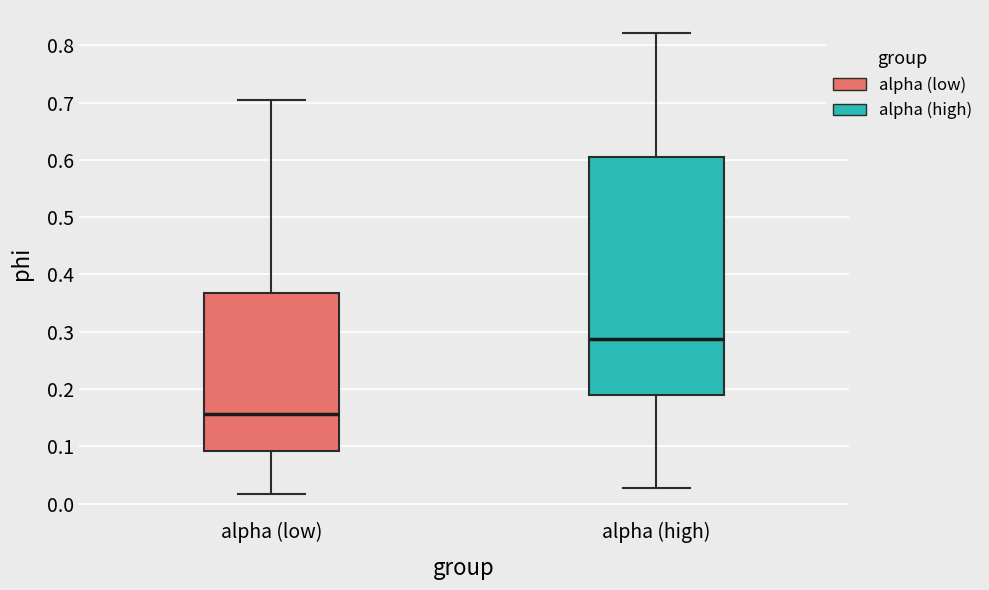

Reading left to right, read every box against the y-axis: the position of its median line, the range the box covers, and the ends of its whiskers. The values are not printed on the chart, so give them approximately, as read against the axis.

alpha (low): median 0.16, box 0.09 to 0.37, whiskers 0.02 to 0.71
alpha (high): median 0.29, box 0.19 to 0.60, whiskers 0.03 to 0.82